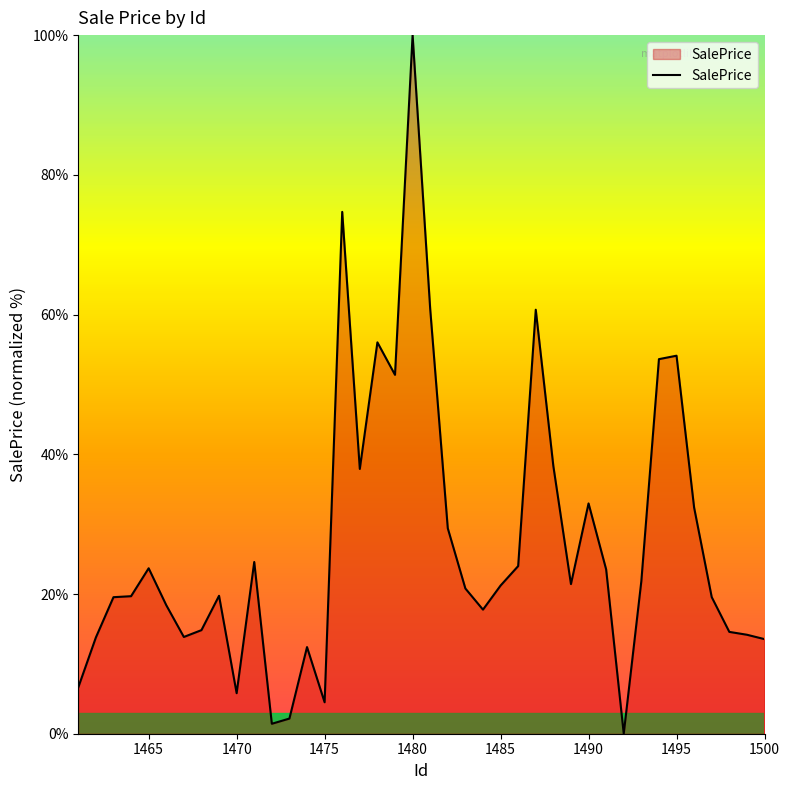

What is the greatest value displayed?

100.0